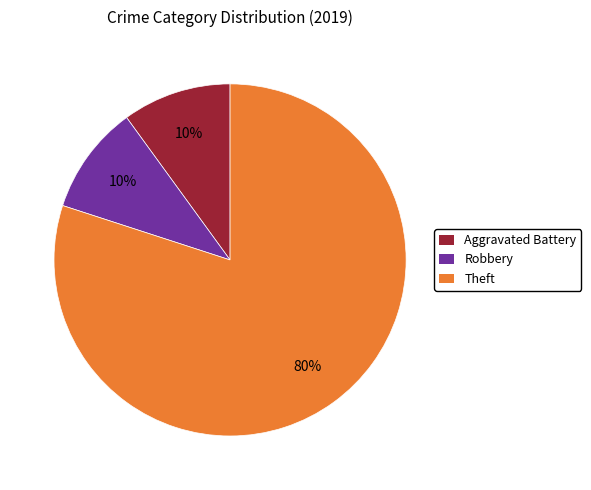

What percentage is the Theft slice, to the nearest percent?

80%